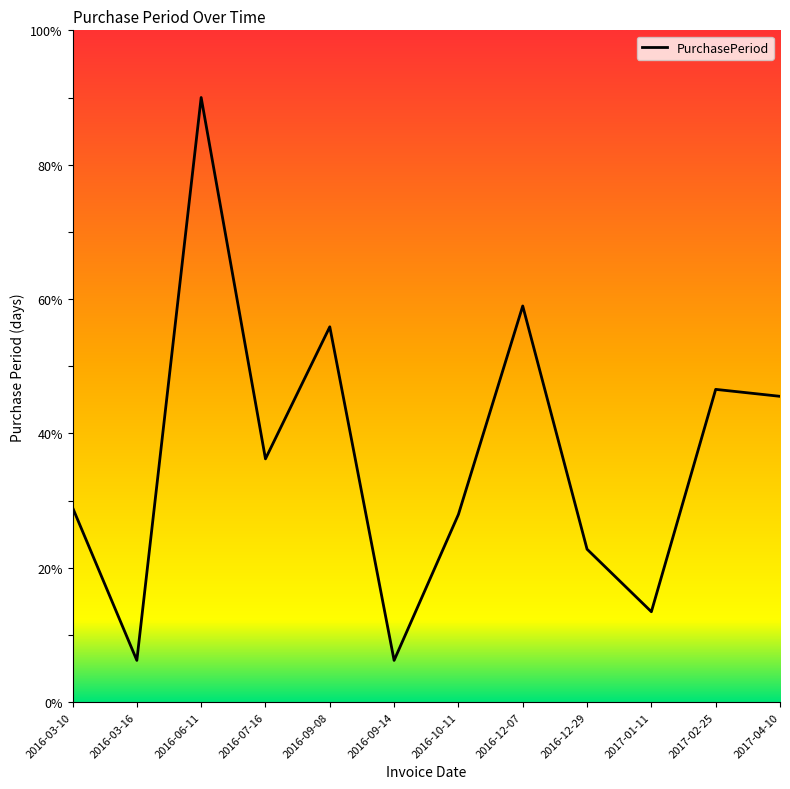

How many series are shown in this chart?

1